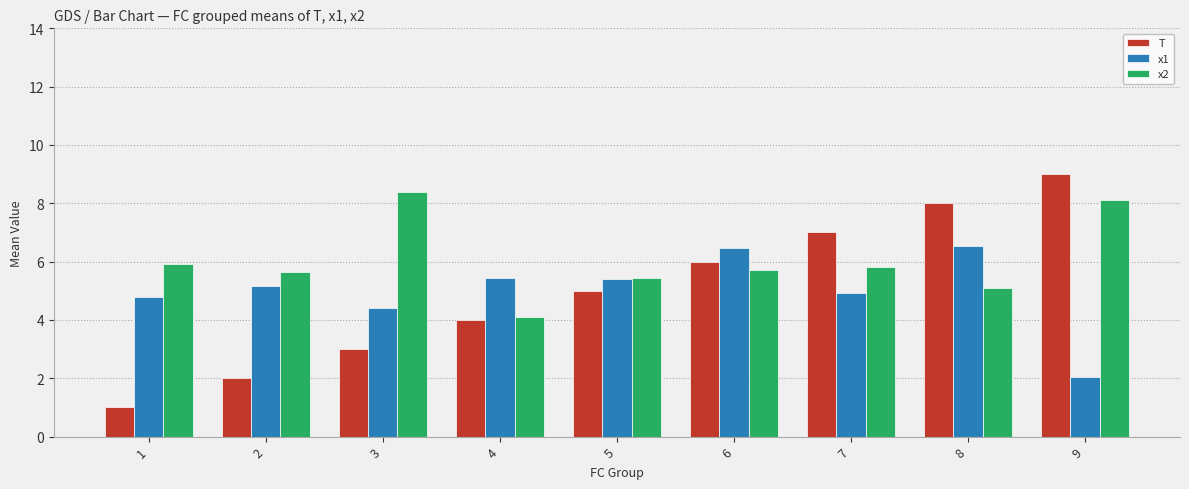

Reading left to right, transcribe all the data shown in this chart.

T: 1.0	2.0	3.0	4.0	5.0	6.0	7.0	8.0	9.0
x1: 4.8	5.2	4.4	5.4	5.4	6.5	4.9	6.5	2.0
x2: 5.9	5.6	8.4	4.1	5.5	5.7	5.8	5.1	8.1